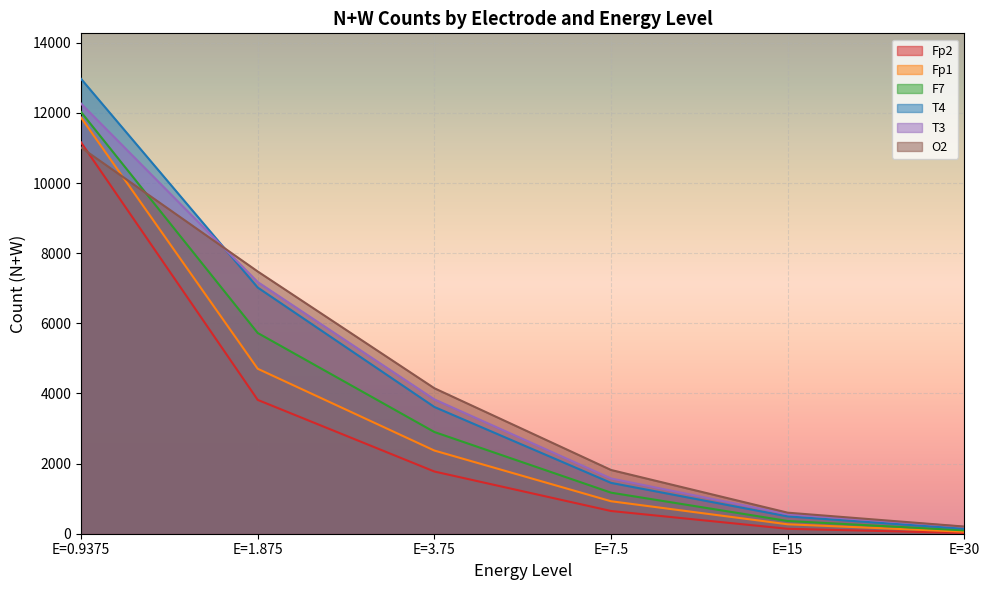

What is the difference between the Fp1 values at E=0.9375 and E=7.5?

10943